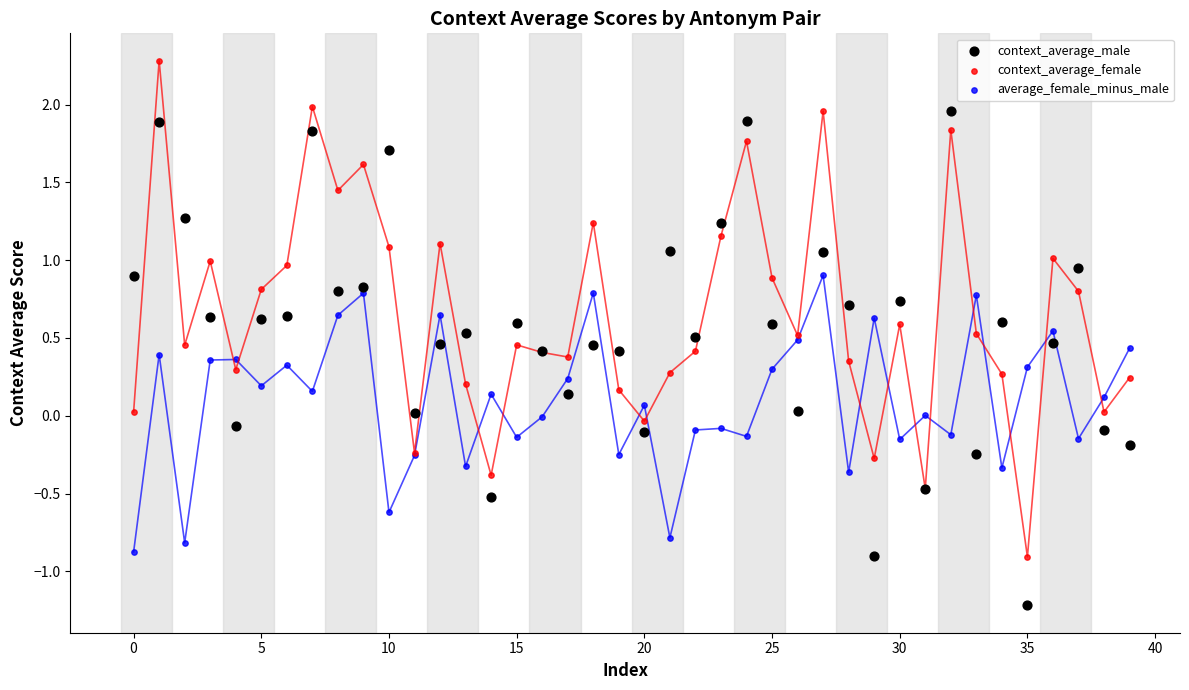

Which series contains the highest Y value?

context_average_female